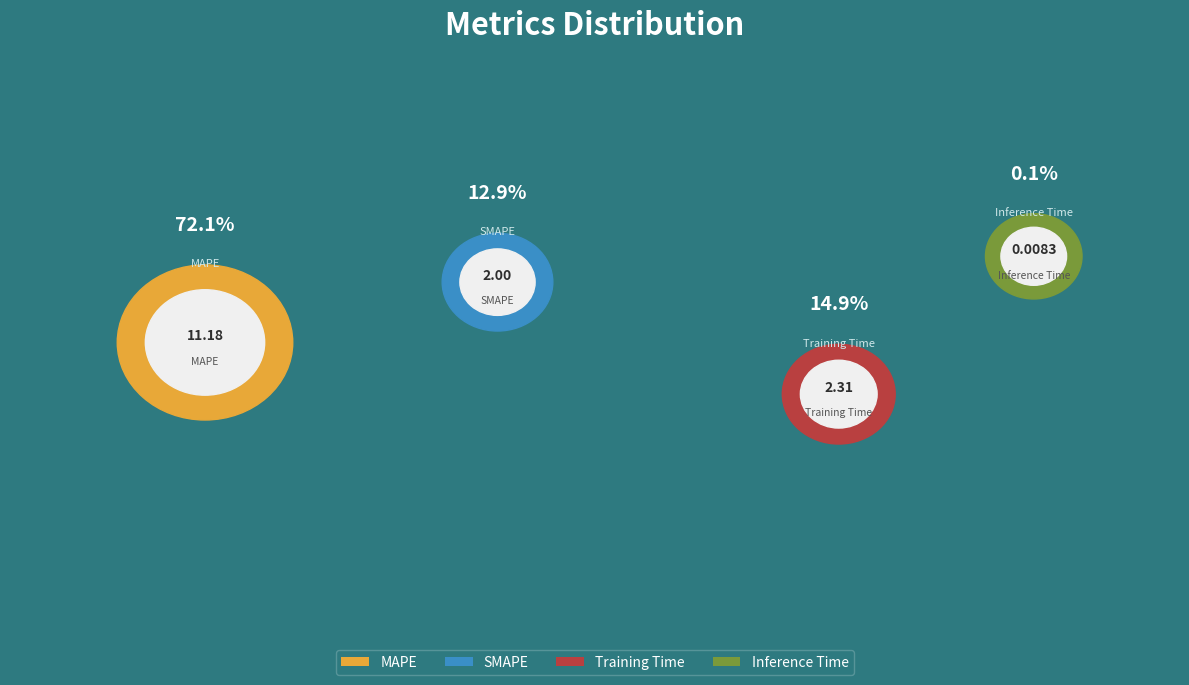

What is the smallest slice in the pie chart?

Inference Time